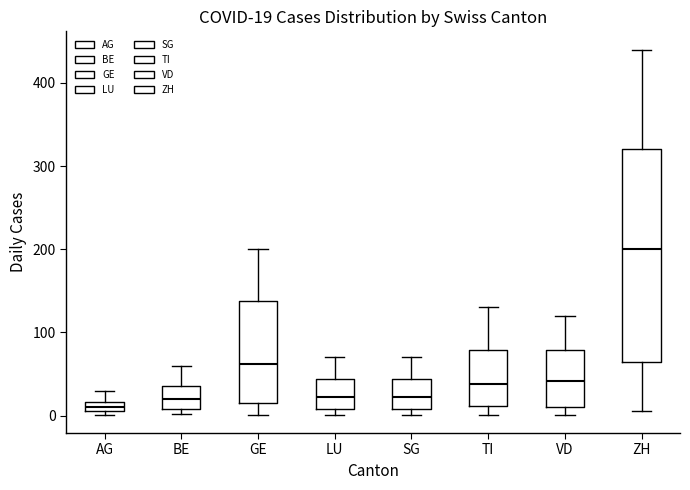

Which box's median line is the lowest?

AG